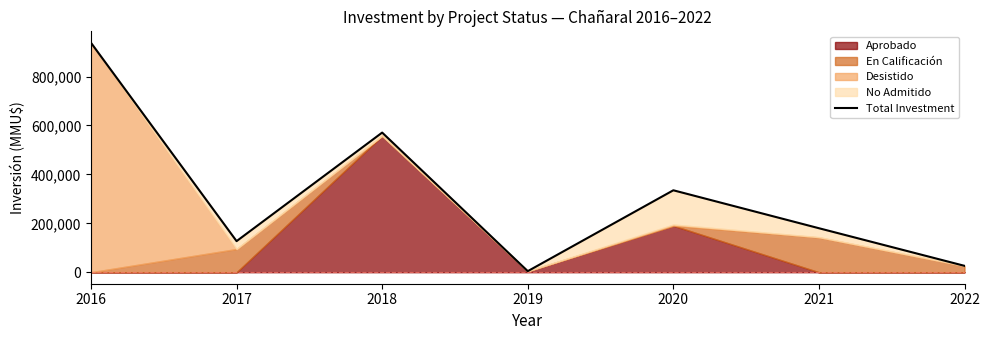

Approximately how many times larger is the value at 2017 compared to 2022?

4.9